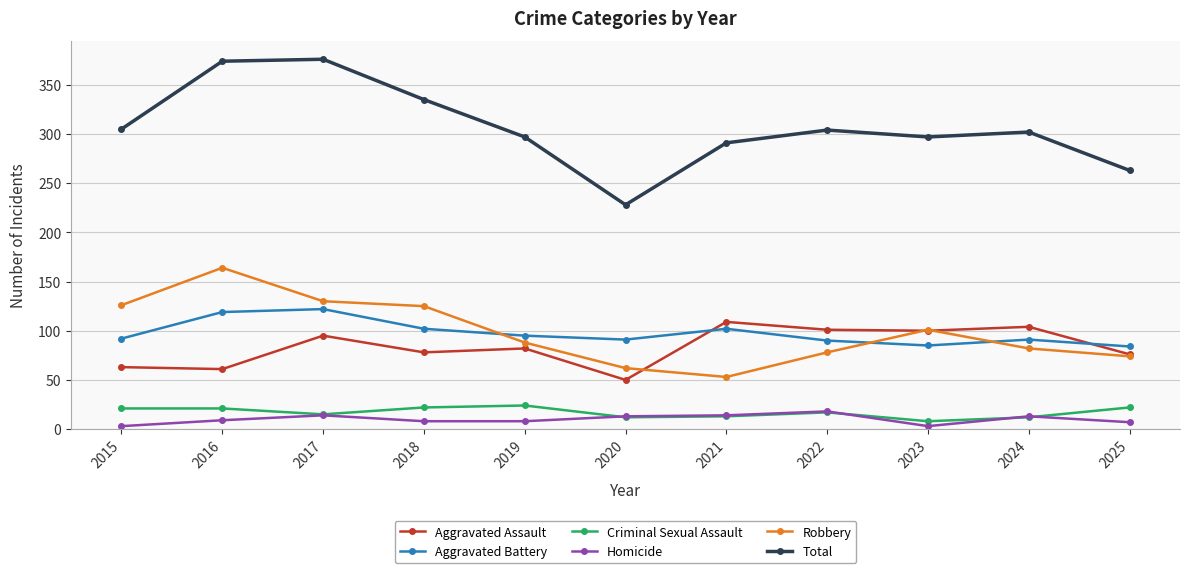

Which series changed the most between 2016 and 2021?

Robbery